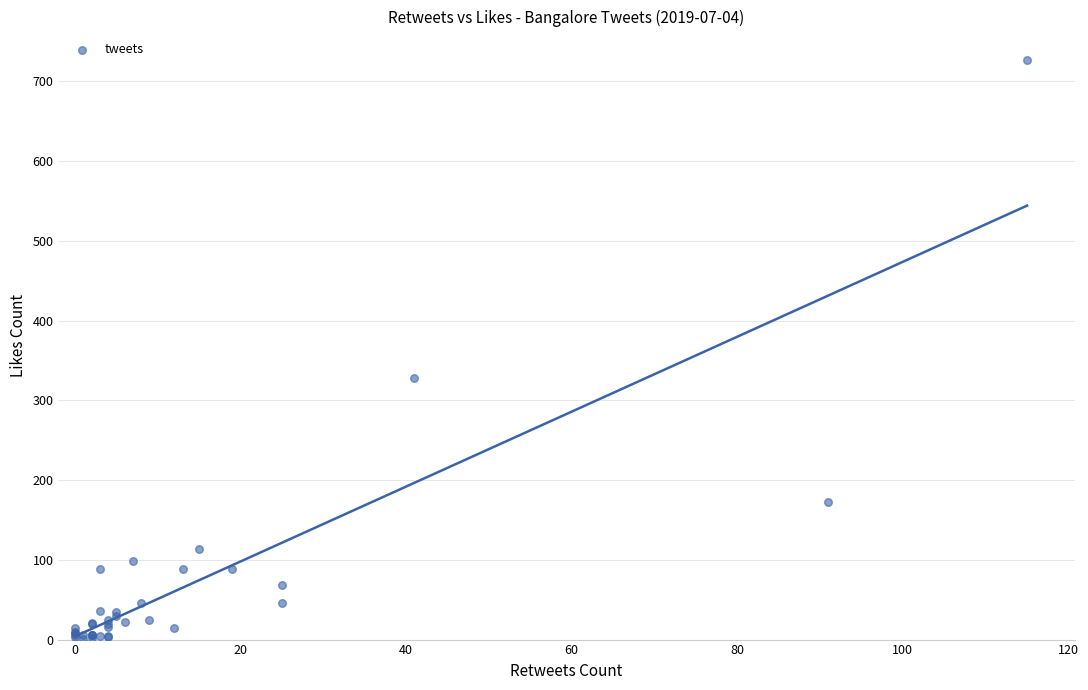

What Y value in the scatter plot is closest to 363?

328